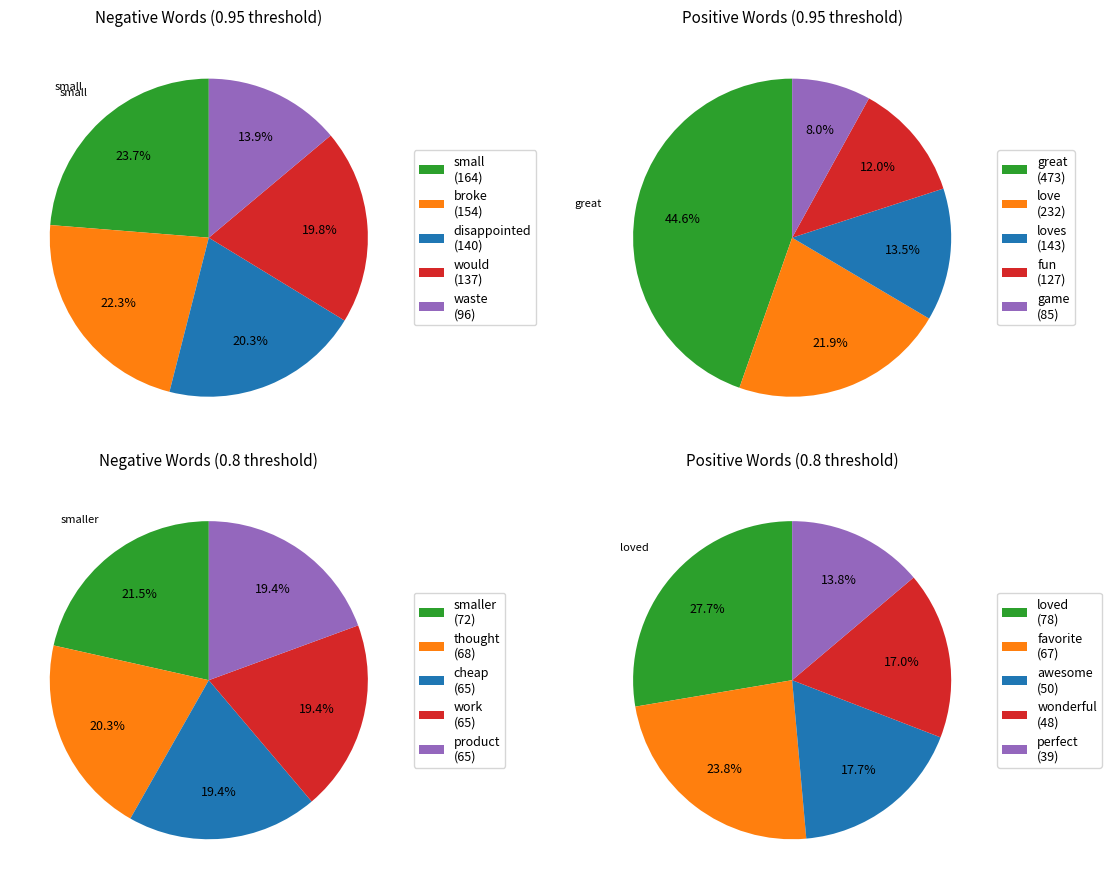

Rank the series by their maximum value, from highest to lowest.

positive, negative